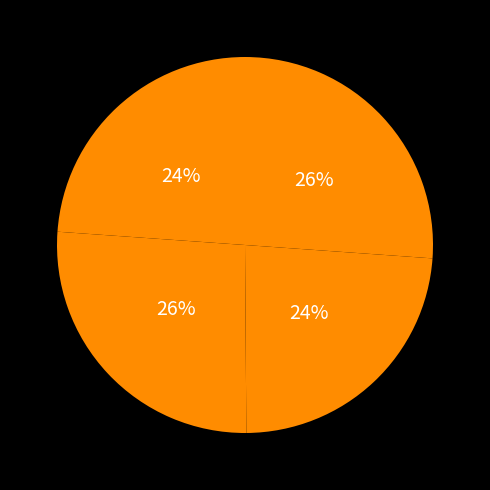

What is the smallest slice in the pie chart?

Dialectal